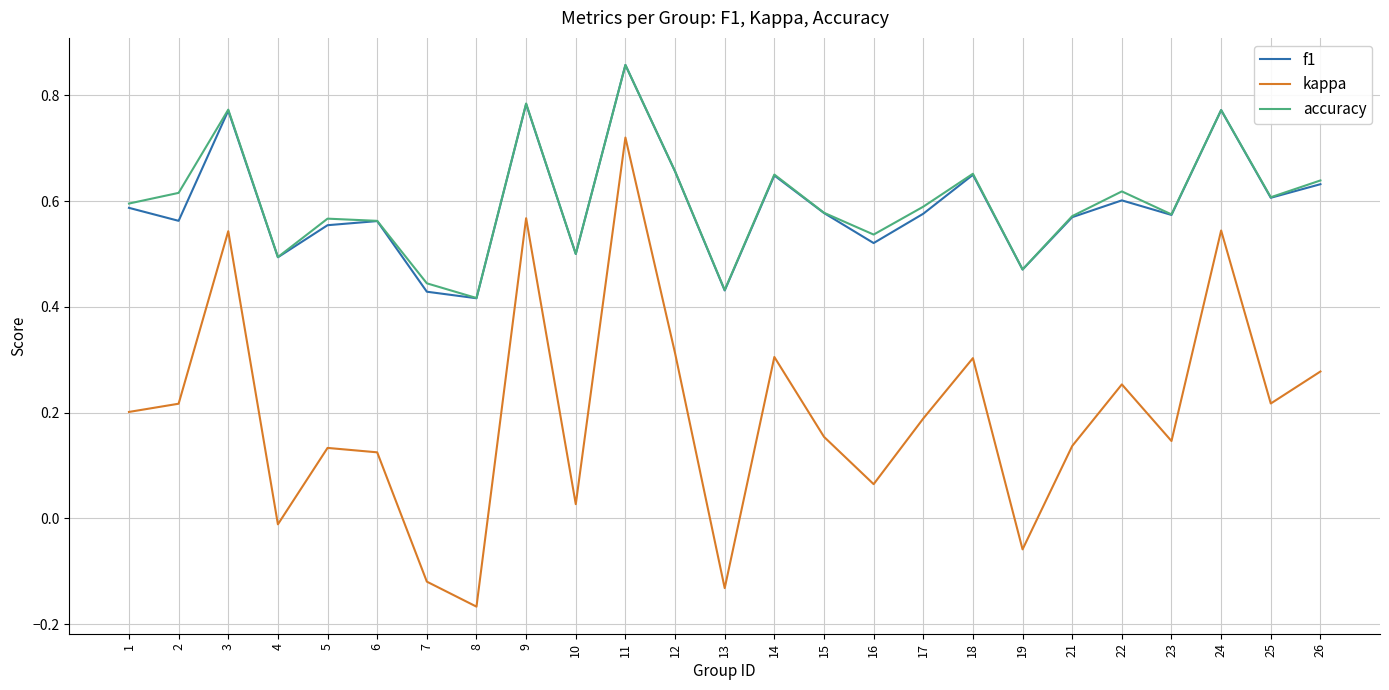

The f1 series shows 0.5 at 19. True or false?

True